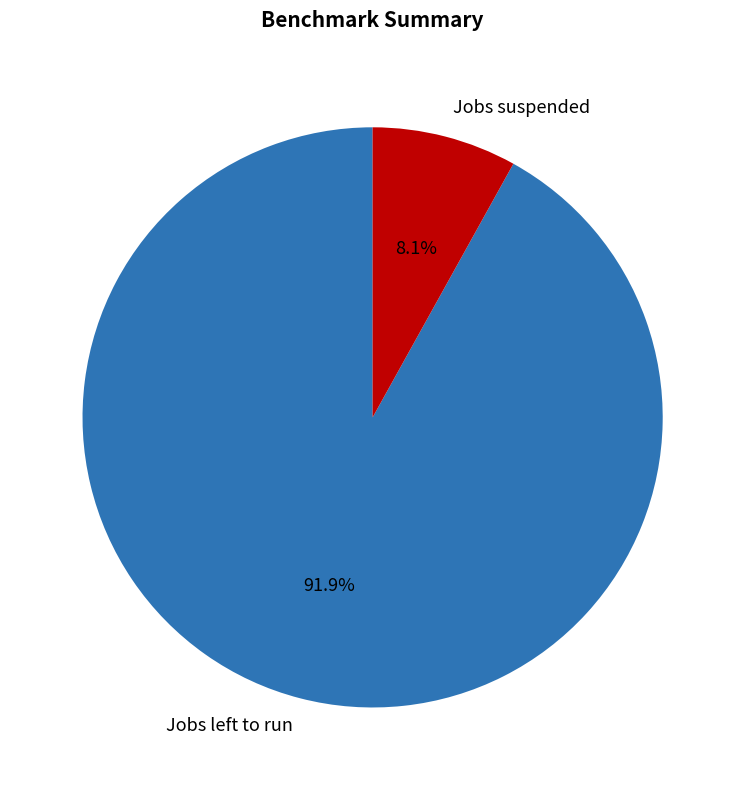

True or false: Jobs suspended accounts for 8% of the total.

True